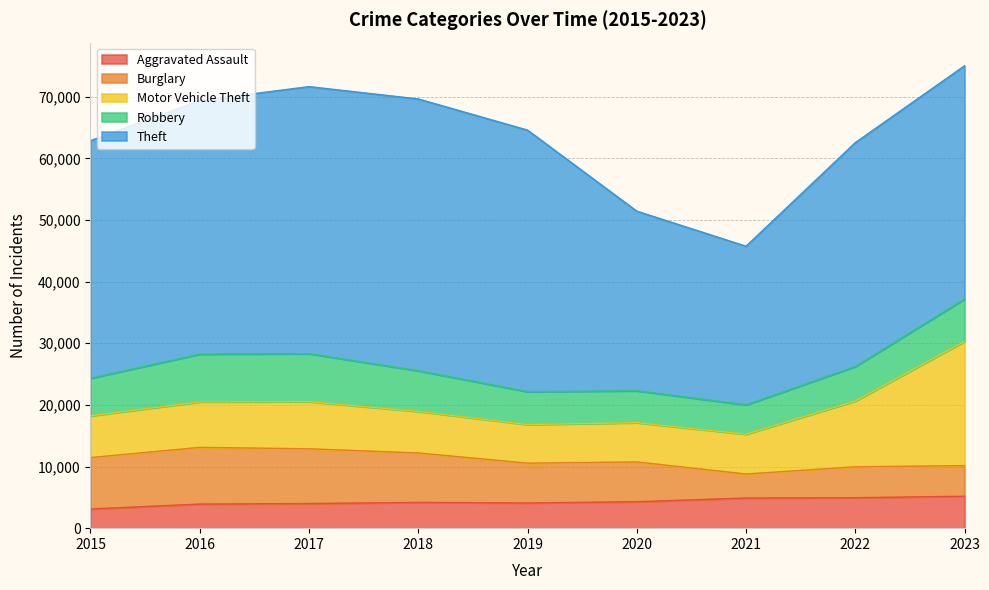

Which category has the lowest value across all series?

2015